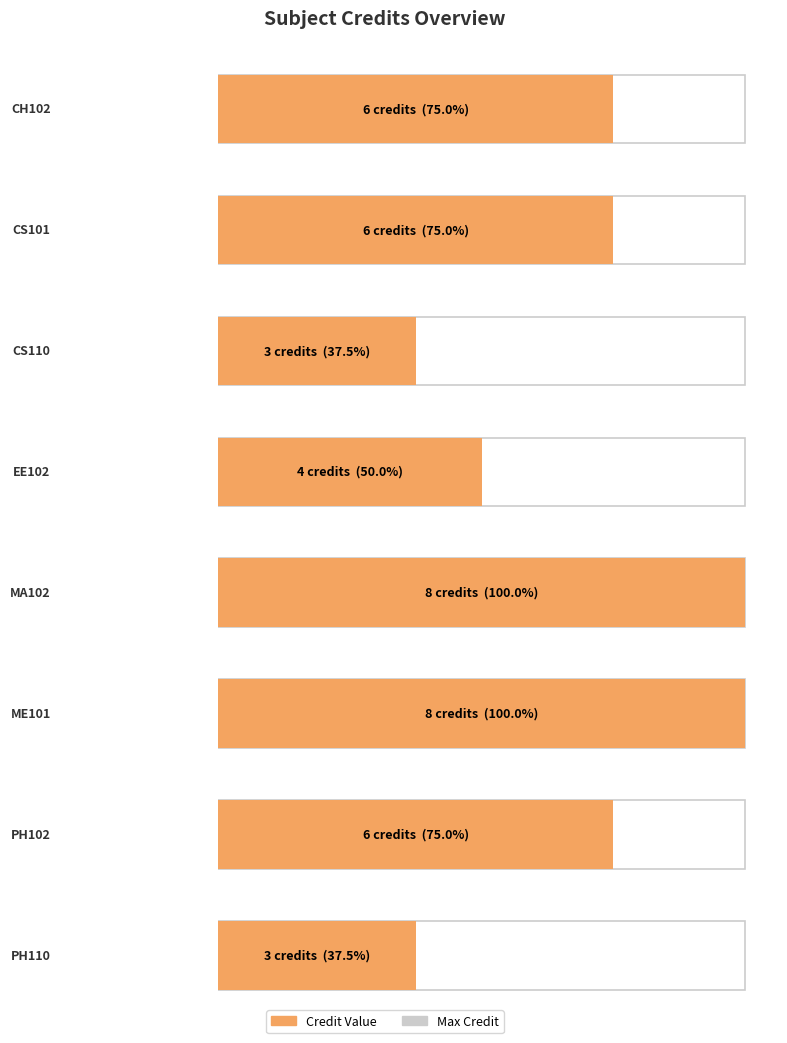

What is the greatest value displayed?

8